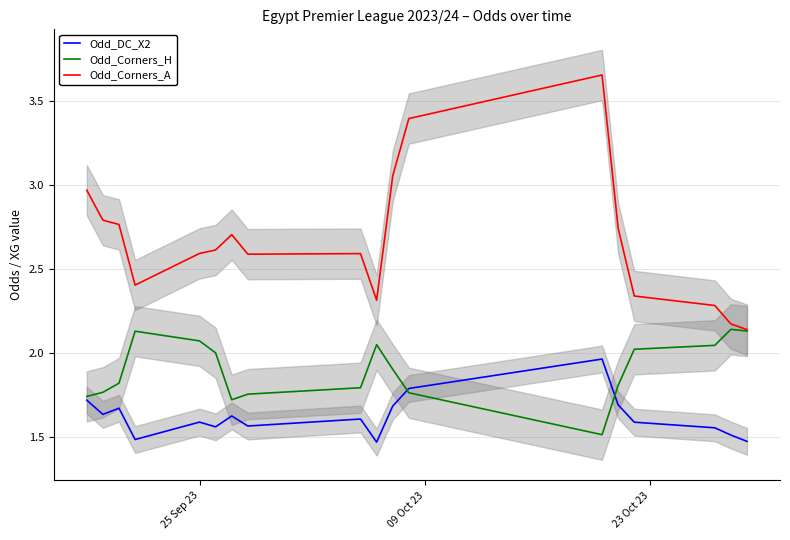

True or false: Odd_DC_X2 and Odd_Corners_A cross at least once.

False